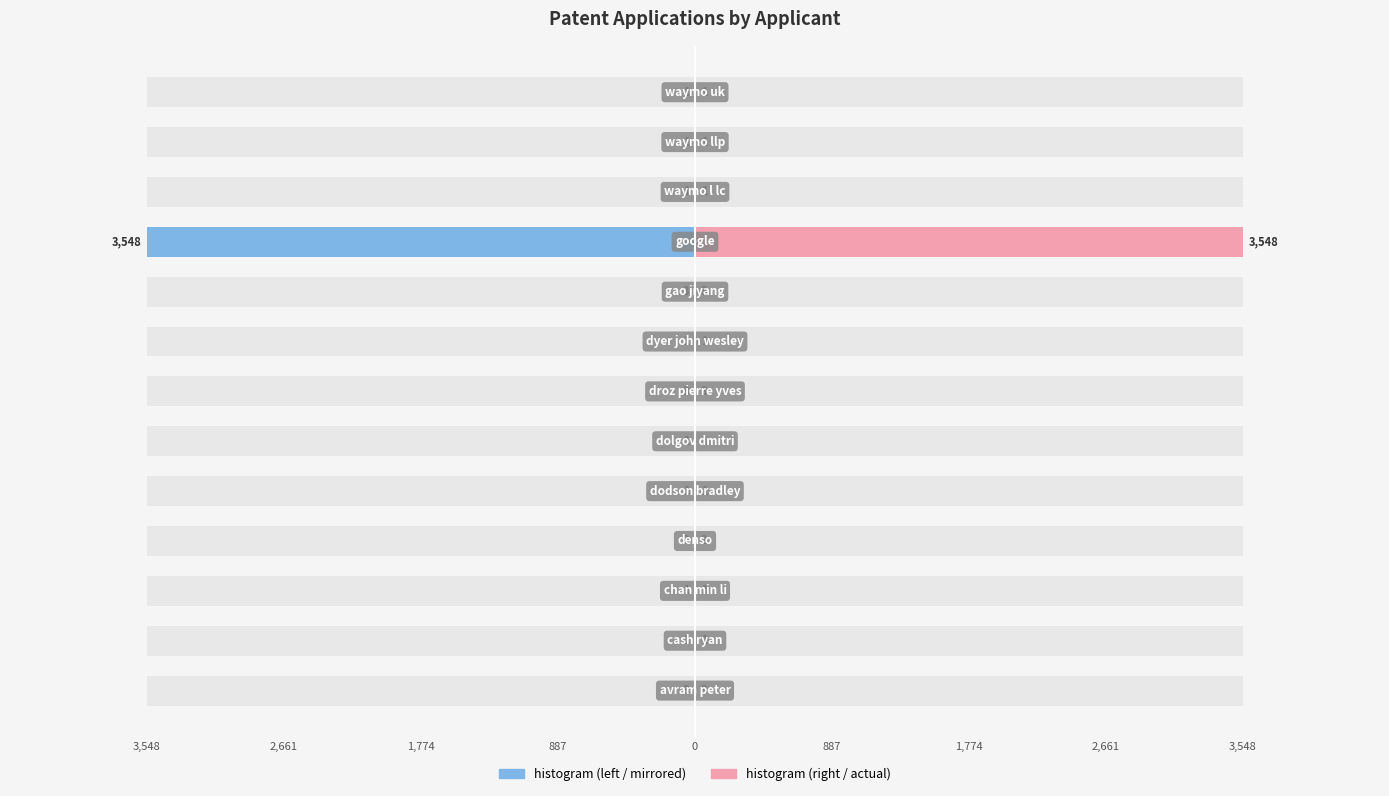

Which series has the largest total across all categories?

histogram (right)